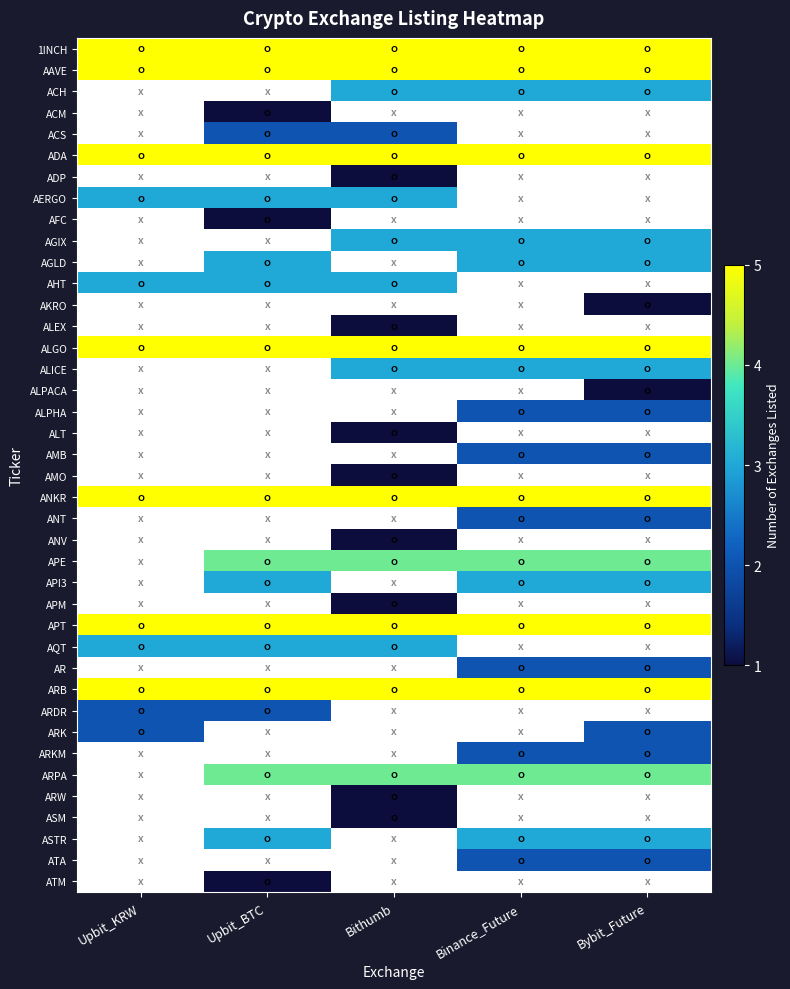

Is it true that ASM equals 0.3 at Bybit_Future?

False